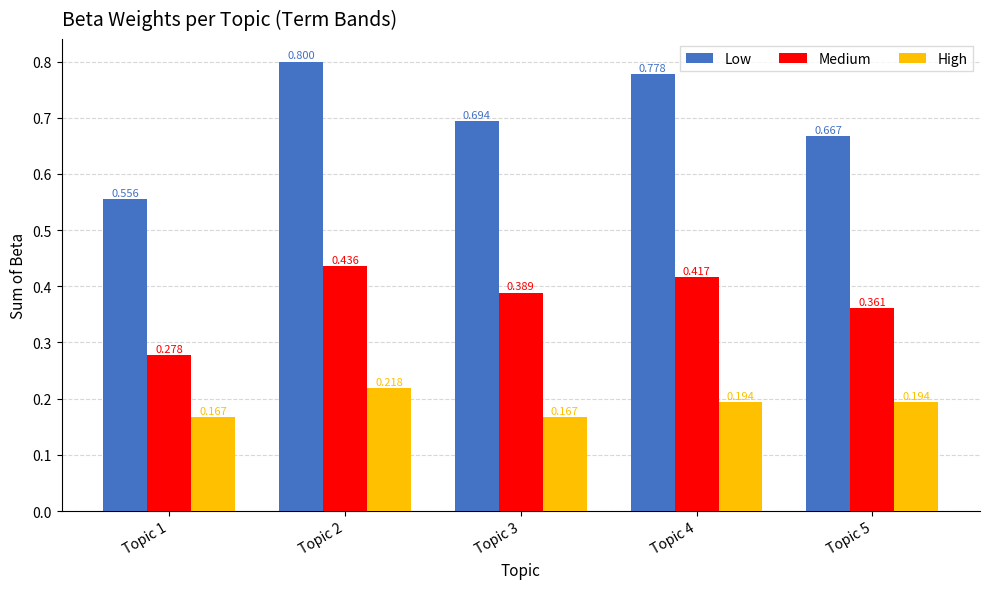

Rank the series by their maximum value, from highest to lowest.

Low, Medium, High